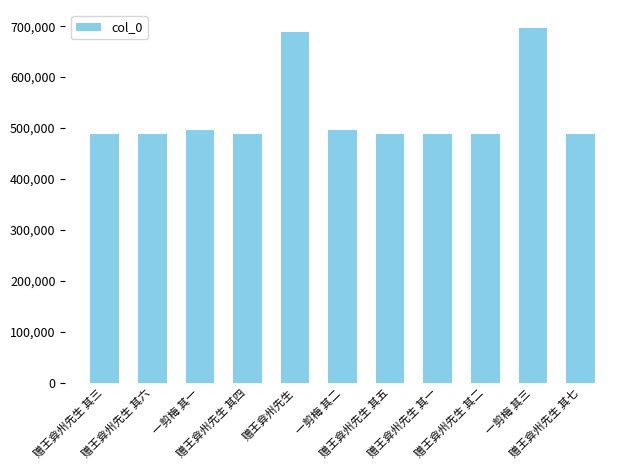

The chart shows a value of 251033 at 赠王弇州先生 其三. True or false?

False